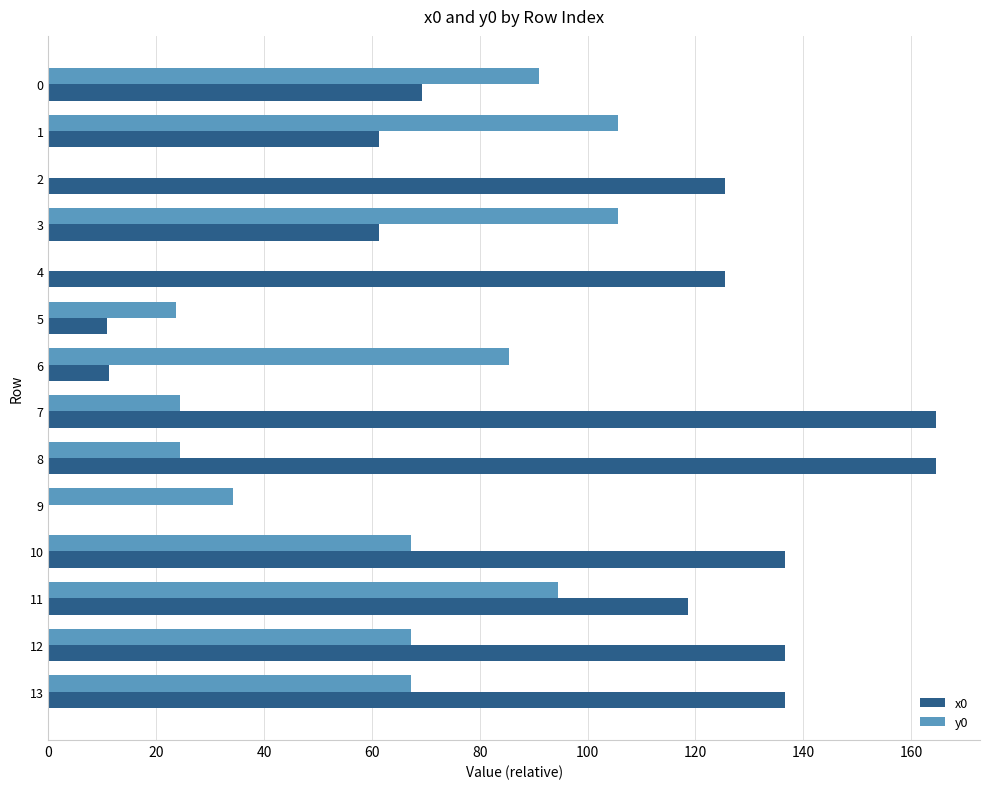

Is the value of x0 at 7 greater than the value of y0 at 7?

Yes